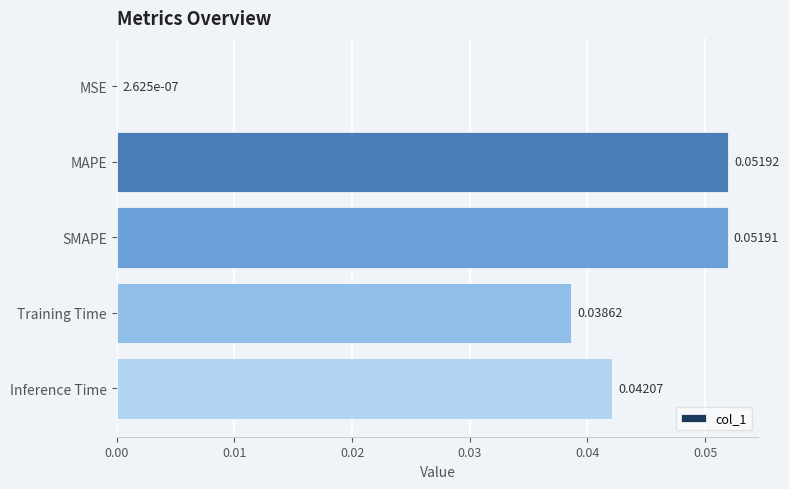

Between MAPE and MSE, which is larger?

MAPE